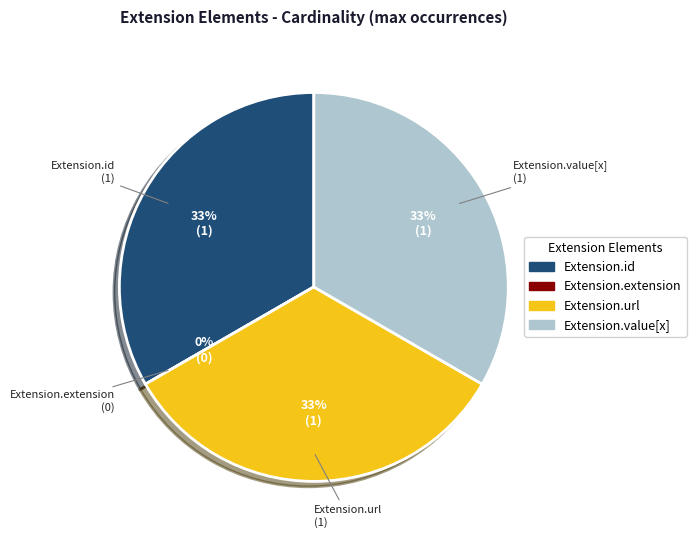

Which slice is the largest?

Extension.id